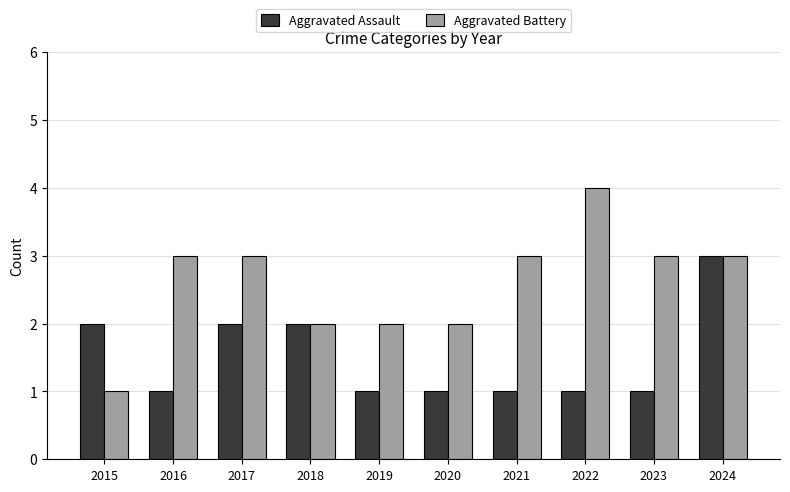

Which series has the largest total across all categories?

Aggravated Battery